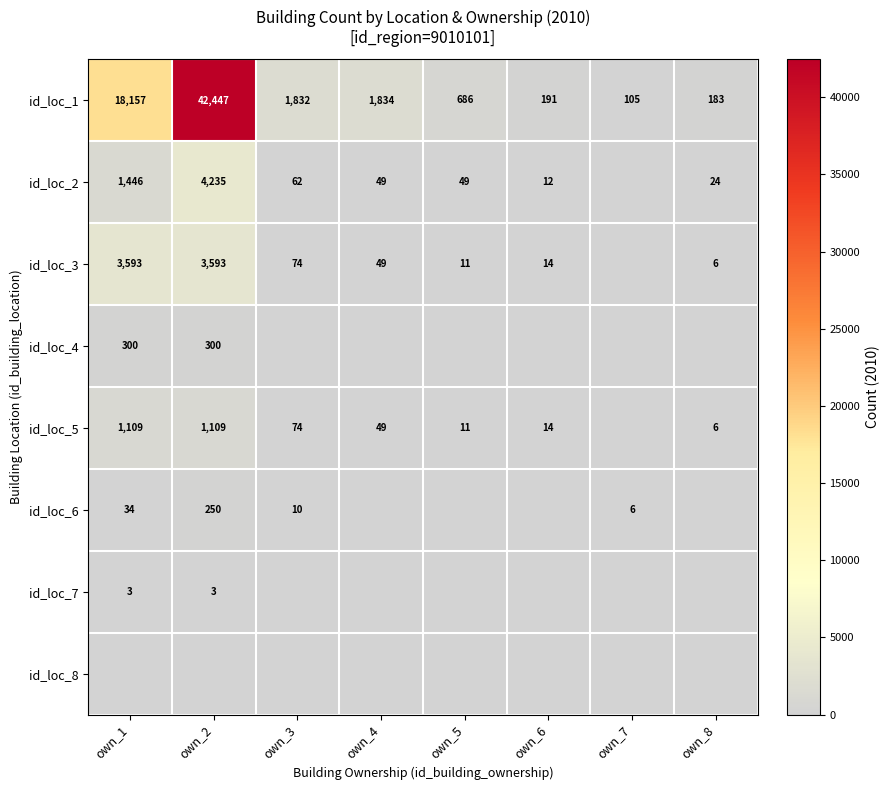

The id_loc_2 series shows 49 at own_5. True or false?

True